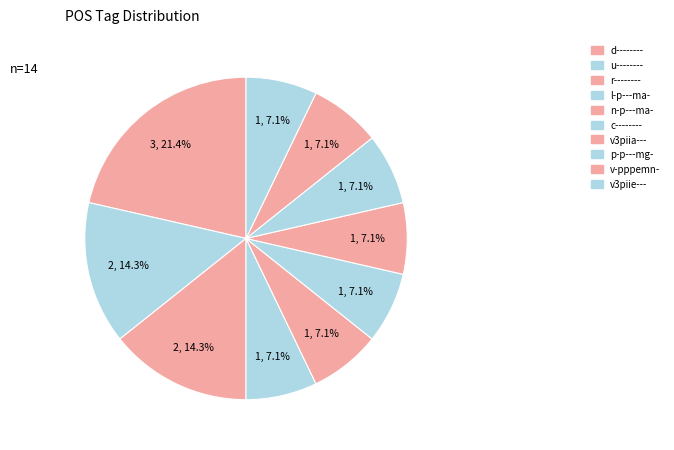

How many slices are in this pie chart?

10